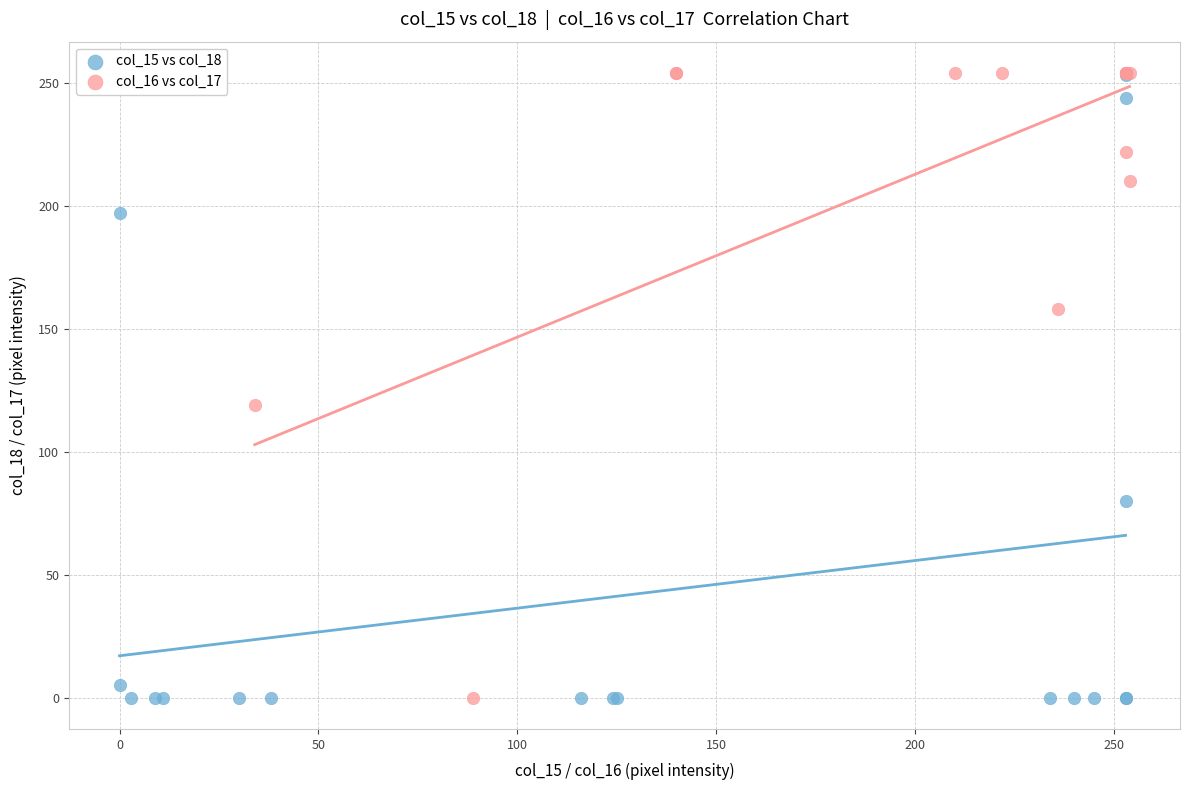

What are all the series names shown in the legend?

col_15 vs col_18, col_16 vs col_17